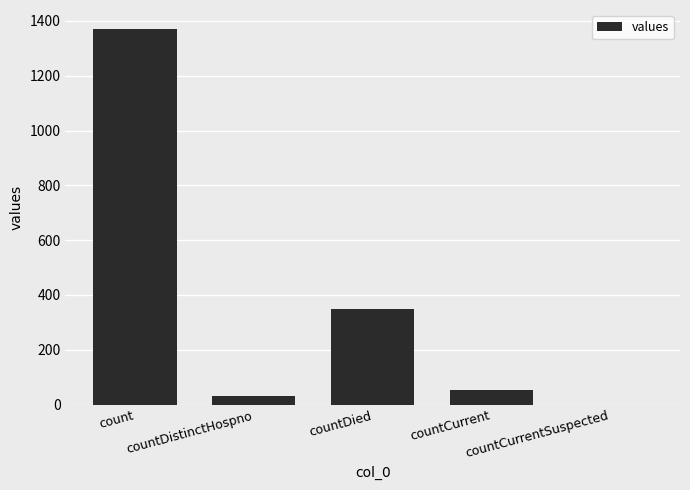

How many values are above zero?

4